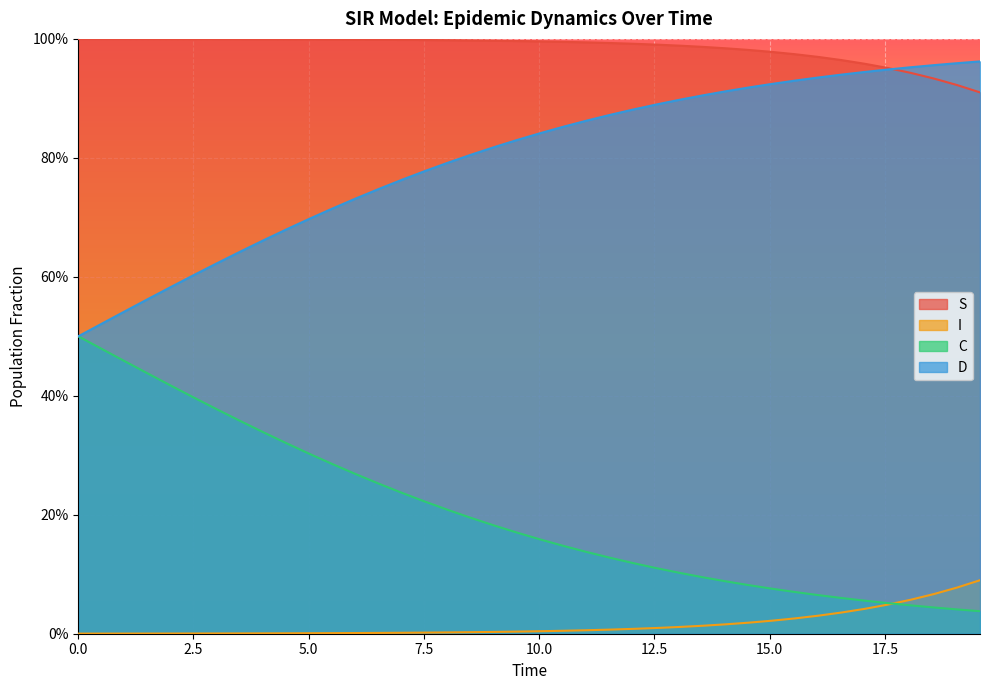

True or false: S and C cross at least once.

False